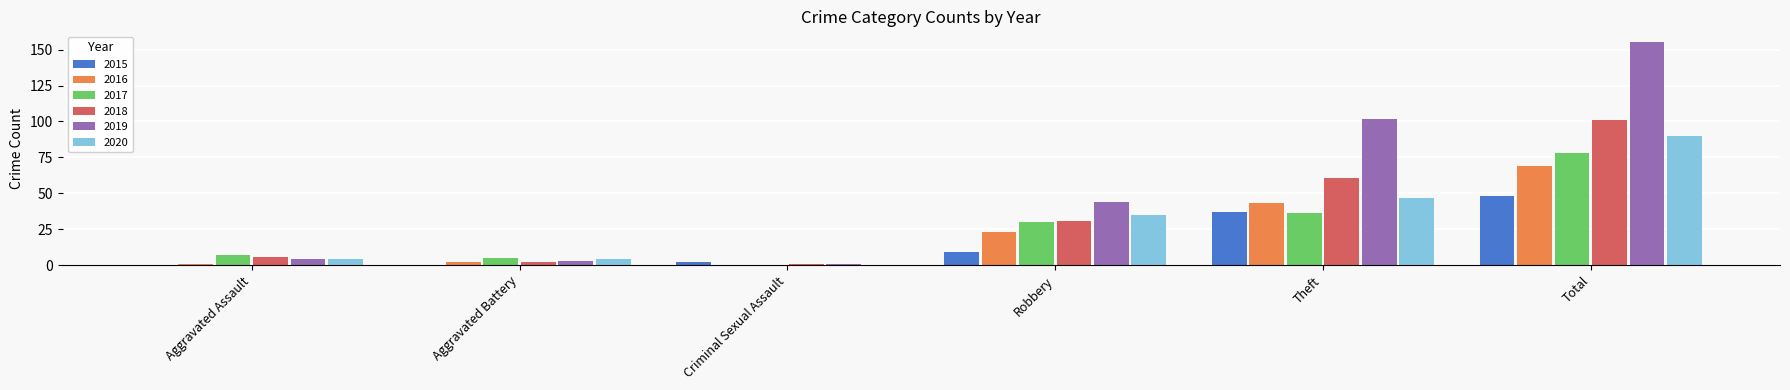

What is the highest value of the 2015 series?

48